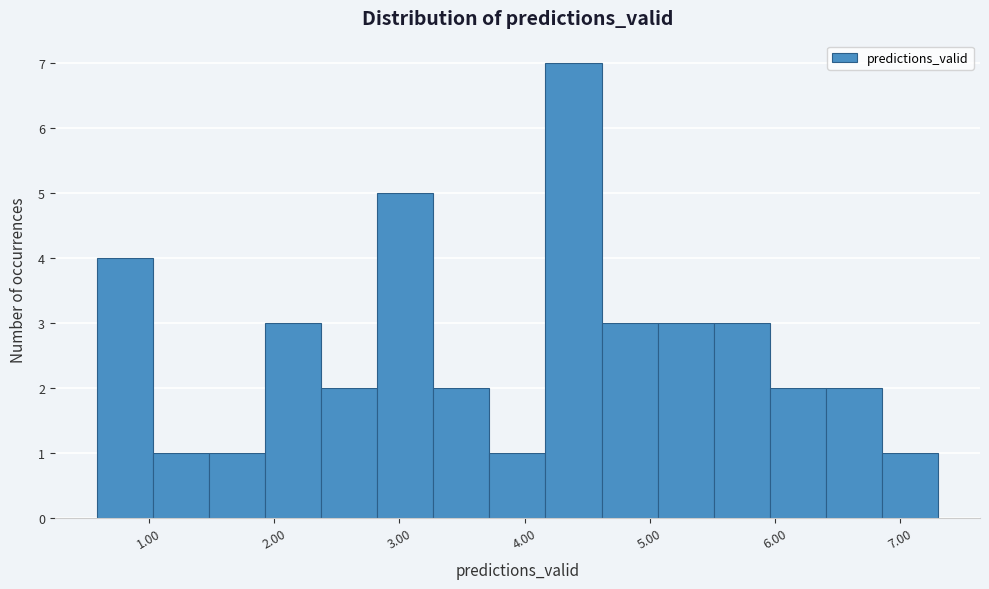

Reading left to right, list every bar in this chart as the range it spans on the x-axis followed by its height. Neither the bar edges nor the heights are printed on the chart, so give them approximately, as read against the axes.

0.6 to 1.0: 4
1.0 to 1.5: 1
1.5 to 1.9: 1
1.9 to 2.4: 3
2.4 to 2.8: 2
2.8 to 3.3: 5
3.3 to 3.7: 2
3.7 to 4.2: 1
4.2 to 4.6: 7
4.6 to 5.1: 3
5.1 to 5.5: 3
5.5 to 6.0: 3
6.0 to 6.4: 2
6.4 to 6.9: 2
6.9 to 7.3: 1